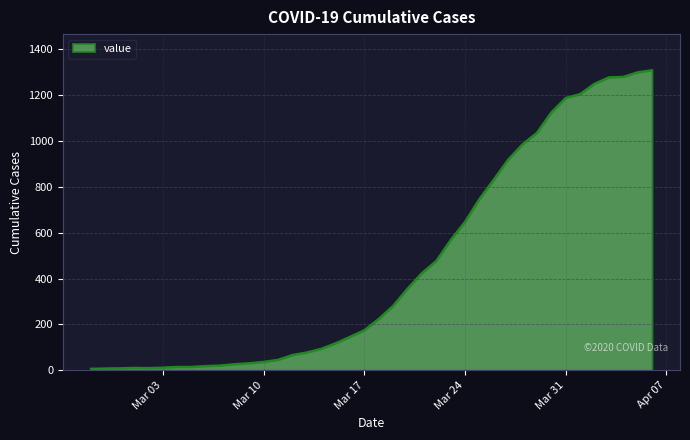

What is the maximum value shown in the chart?

1309